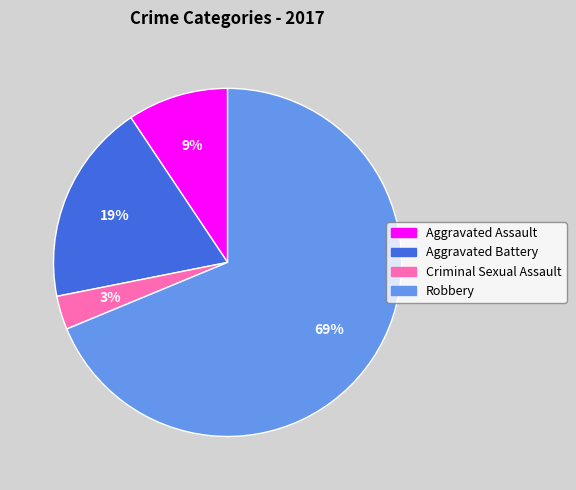

The Aggravated Battery slice represents 19% of the pie. True or false?

True